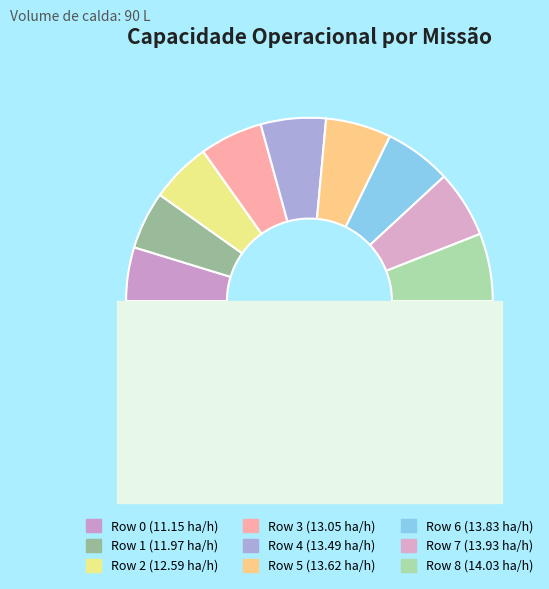

What percentage is the Row 2 slice, to the nearest percent?

11%